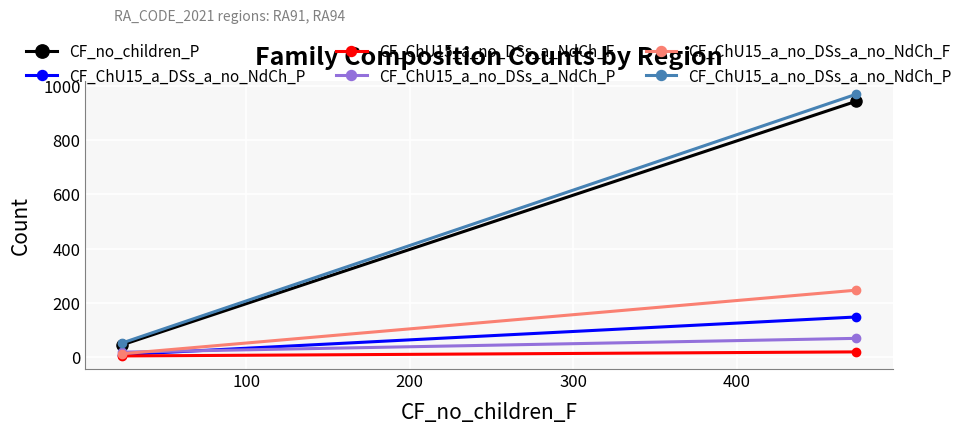

True or false: CF_no_children_P has a value of 10 at 0.

False